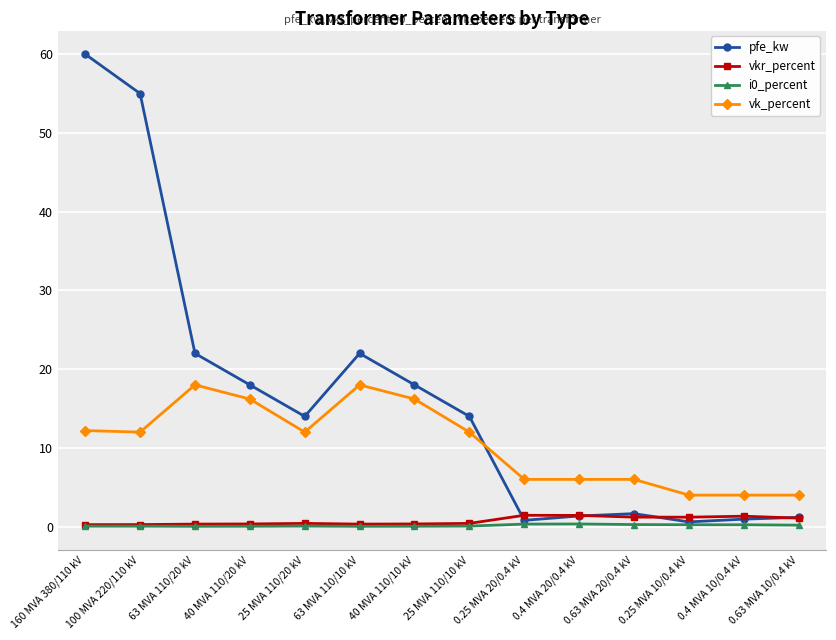

True or false: vkr_percent and vk_percent cross at least once.

False